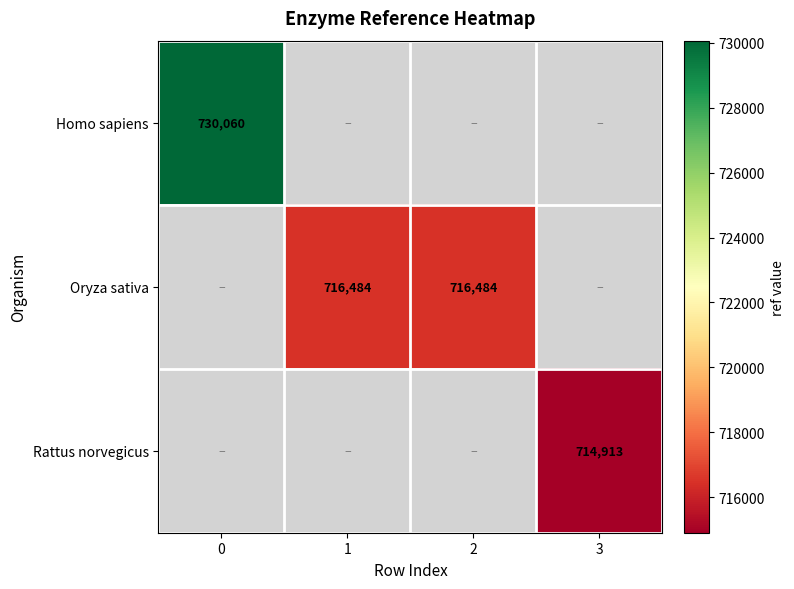

Is the value of Oryza sativa at 2 greater than the value of Homo sapiens at 0?

No